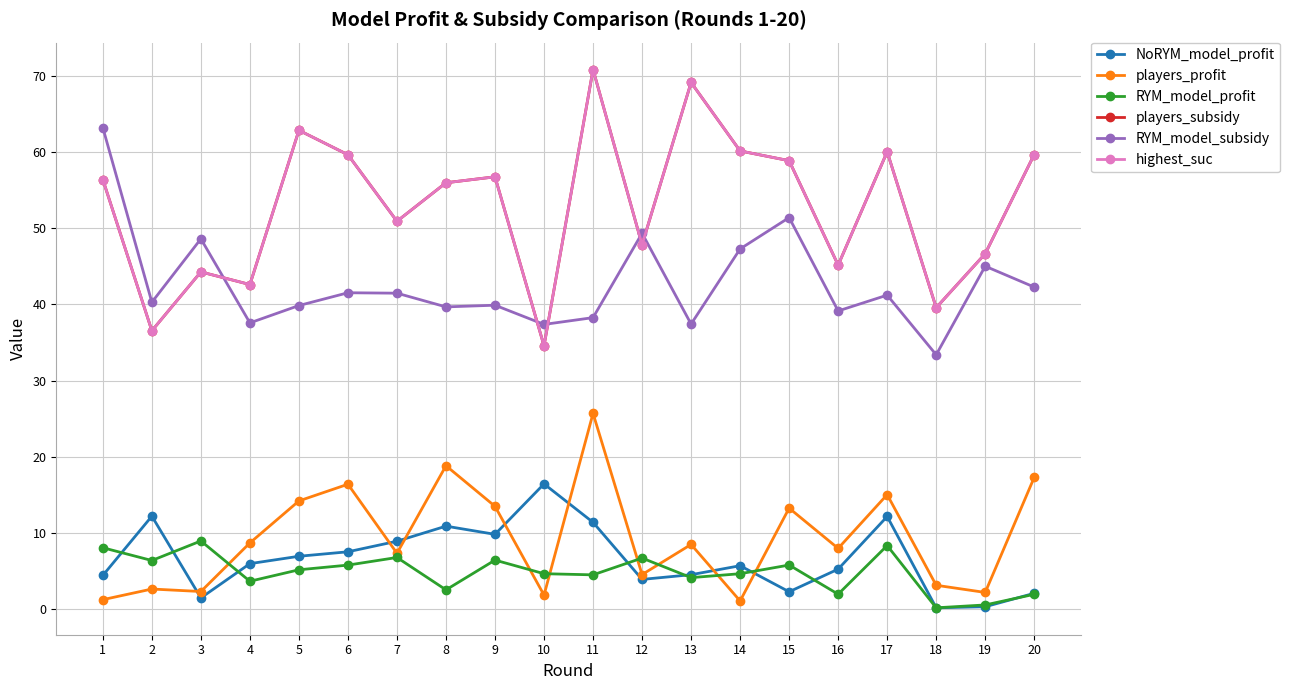

Which series changed the most between 7 and 17?

players_subsidy